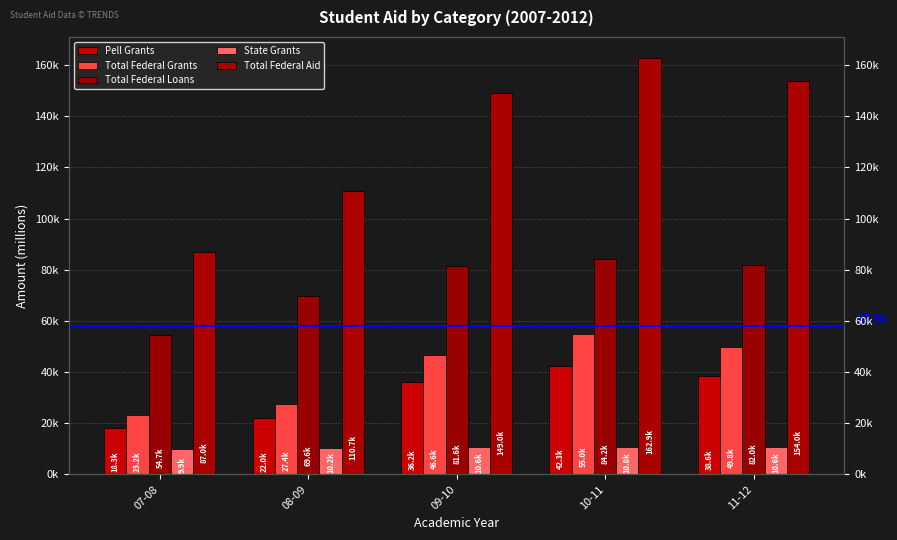

Rank the series by their maximum value, from highest to lowest.

Total Federal Aid, Total Federal Loans, Total Federal Grants, Pell Grants, State Grants